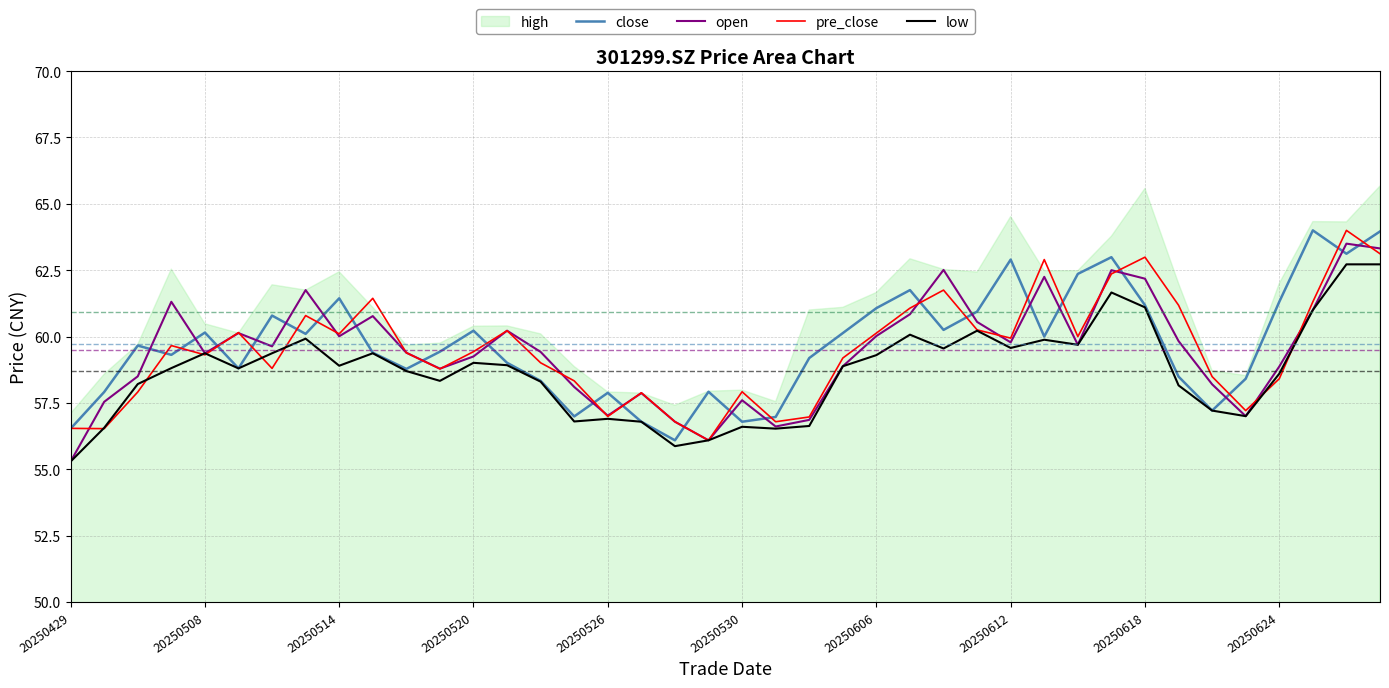

What is the minimum value for low?

55.3